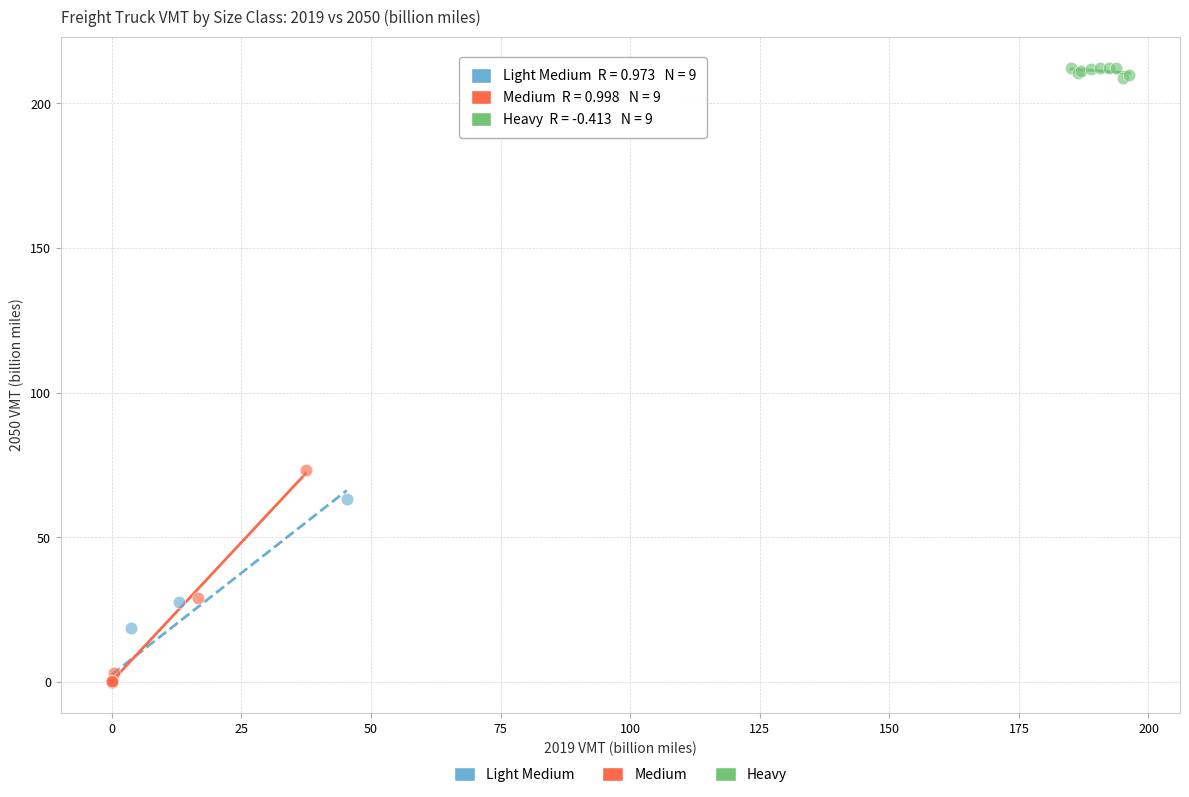

Which series has the largest Y range (max minus min)?

Medium